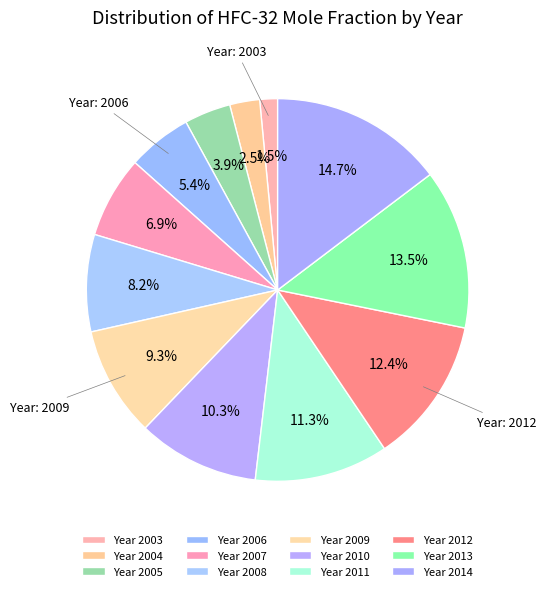

How many slices are in this pie chart?

12